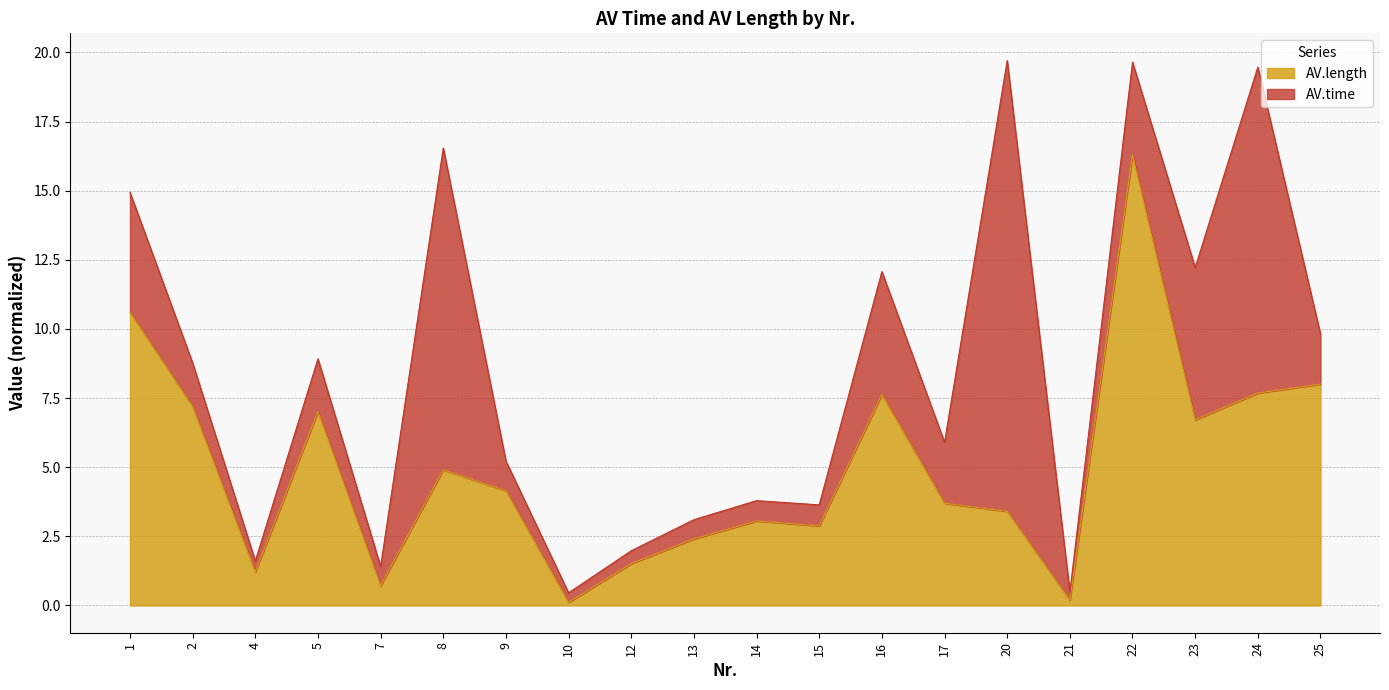

What is the smallest value displayed?

0.1